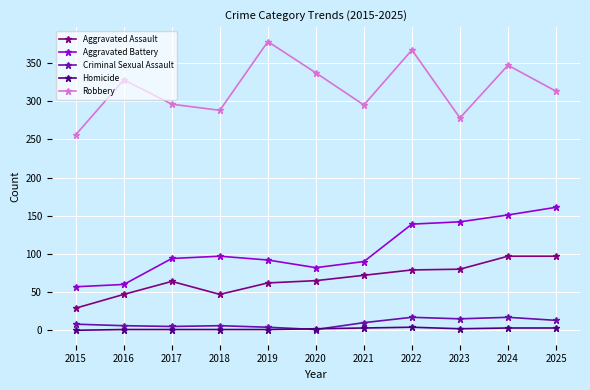

What is the difference between the highest and lowest values at 2025?

310